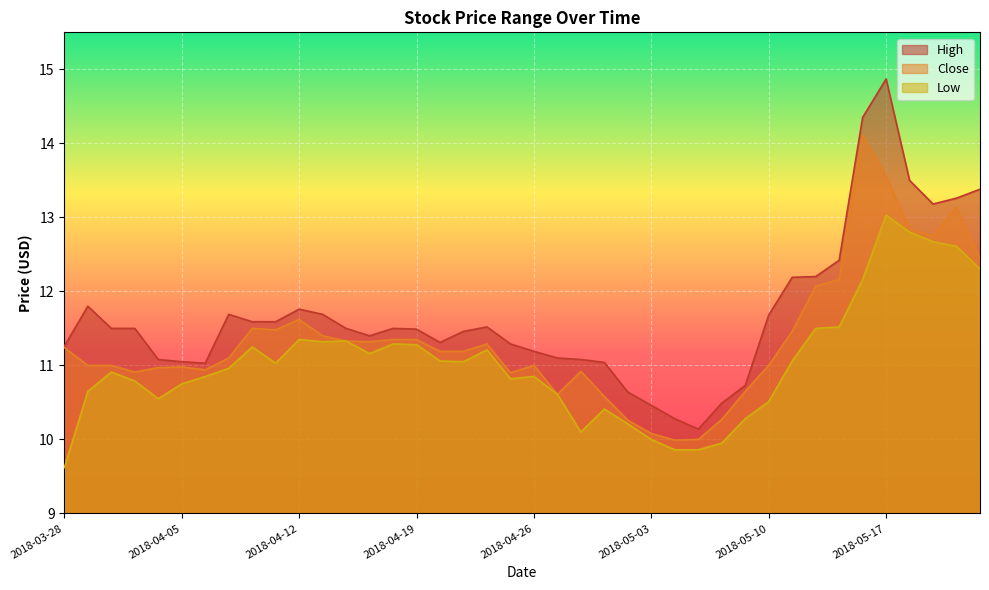

At which category does the chart reach its minimum across all series?

2018-03-28